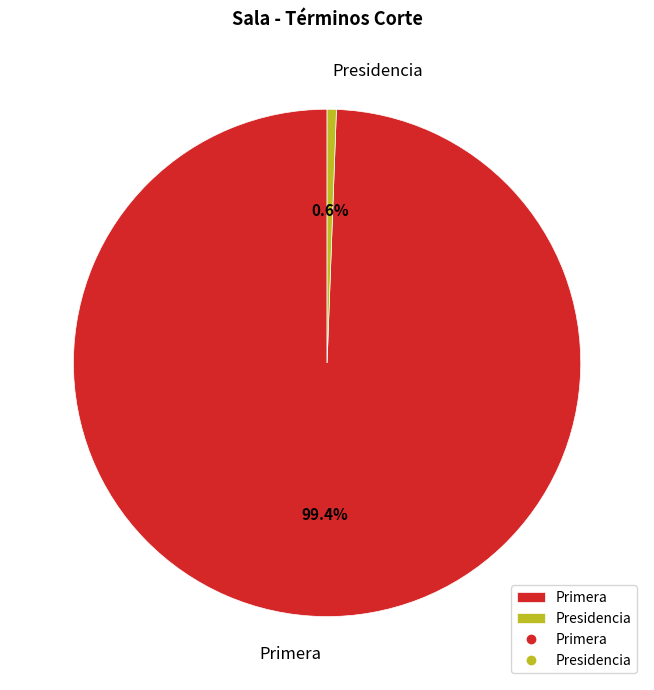

To the nearest percent, what is the difference between the Presidencia and Primera slice percentages?

99%